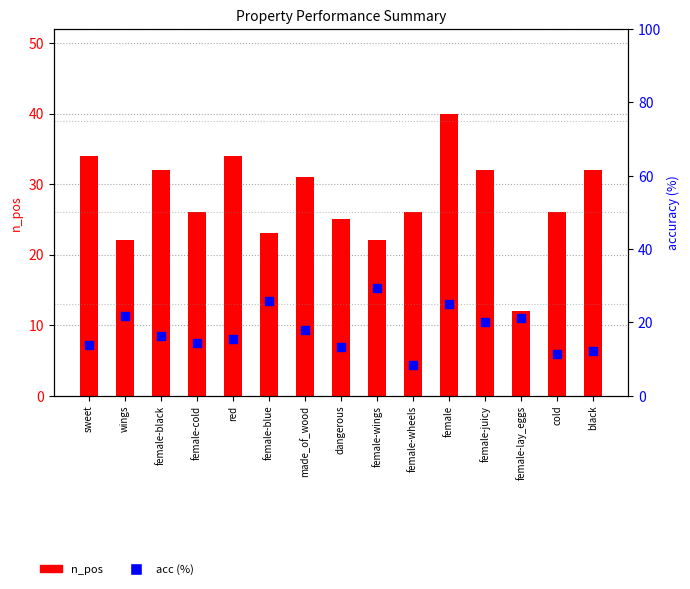

What is the total value across all series at cold?

37.4